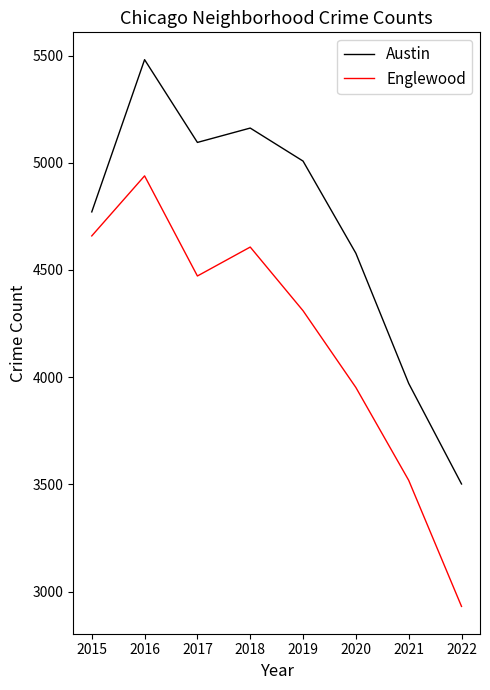

At how many categories does at least one series exceed 4171?

6